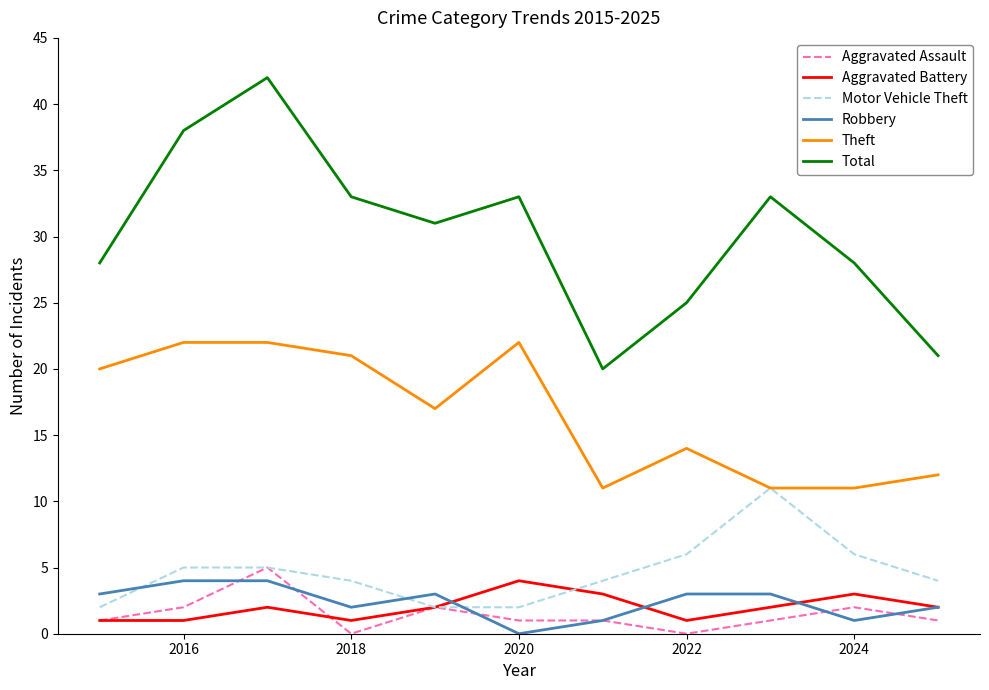

What is the highest value of the Aggravated Assault series?

5